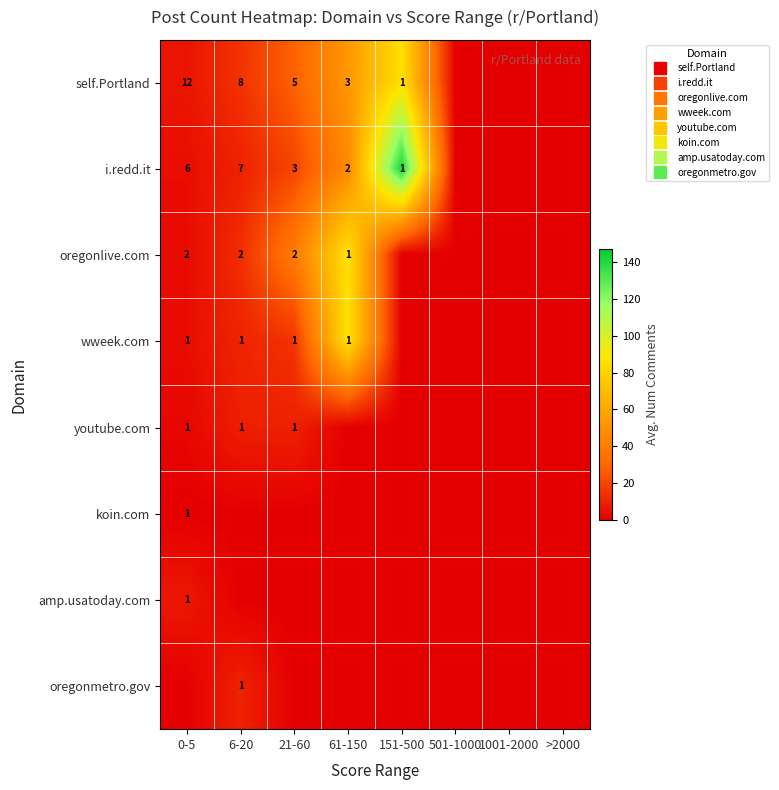

Rank the categories by oregonmetro.gov value from lowest to highest.

0-5, 21-60, 61-150, 151-500, 501-1000, 1001-2000, >2000, 6-20